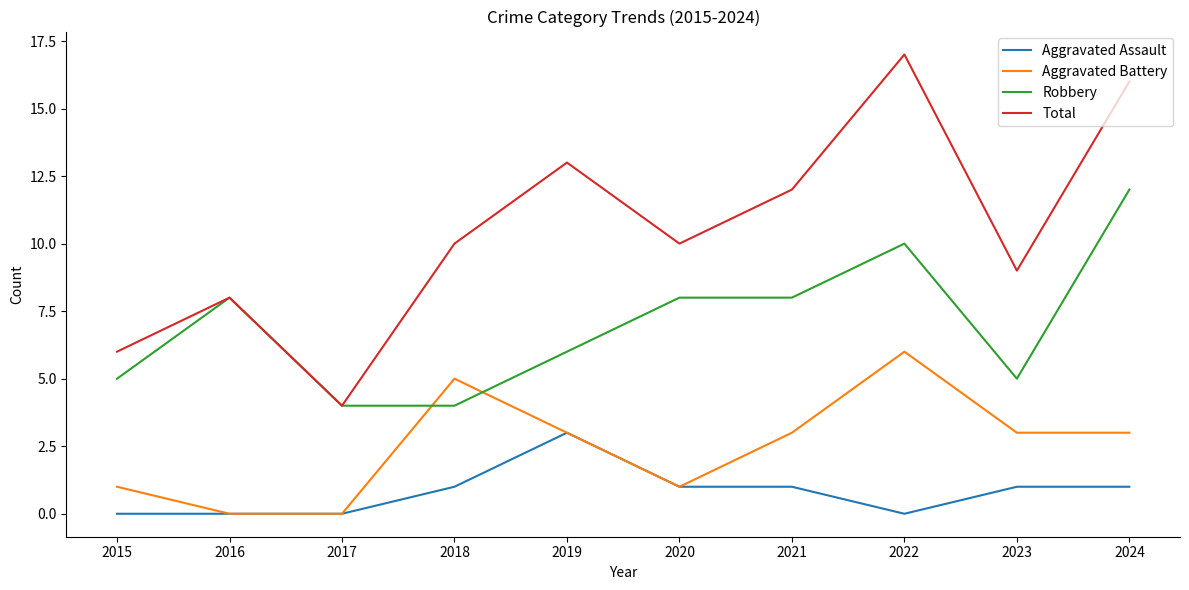

Is the value of Aggravated Battery at 2015 greater than the value of Total at 2017?

No